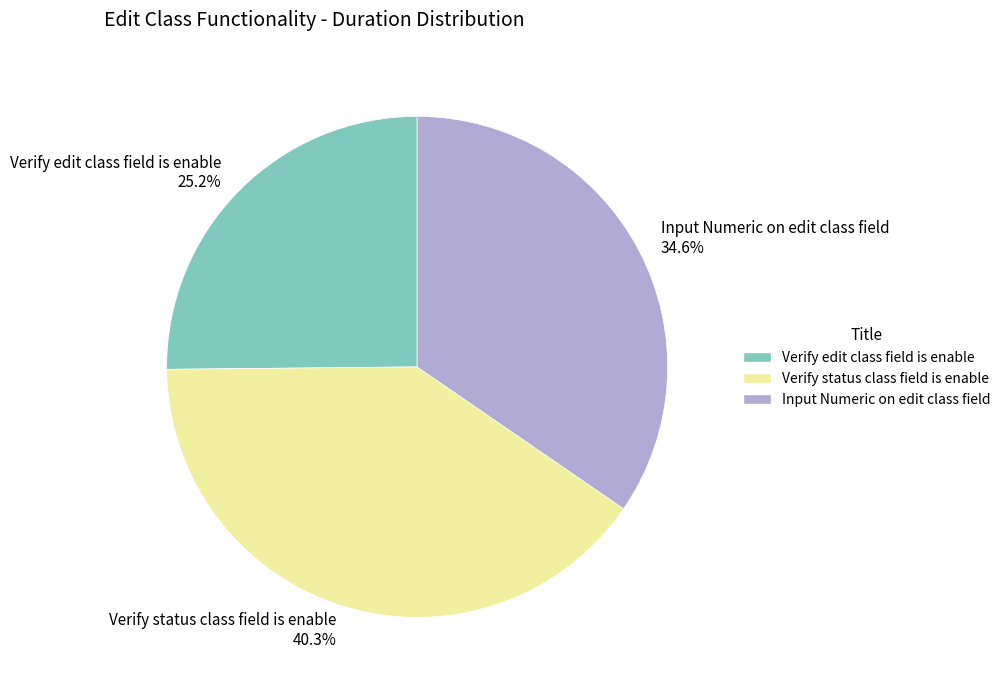

What is the smallest slice in the pie chart?

Verify edit class field is enable